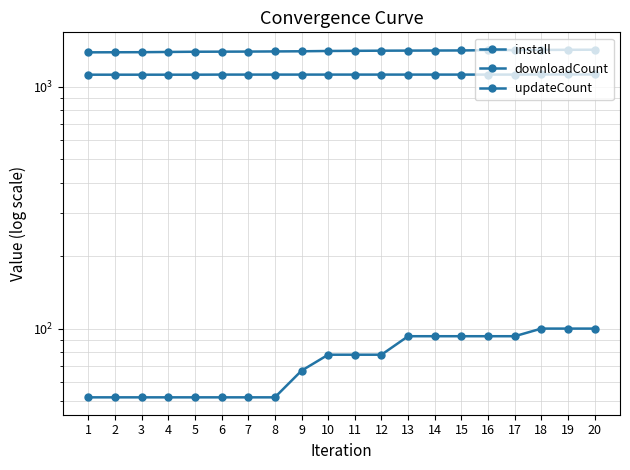

List the labels in order of downloadCount value, smallest first.

1, 2, 3, 4, 5, 6, 7, 8, 9, 10, 11, 12, 13, 14, 15, 16, 17, 18, 19, 20